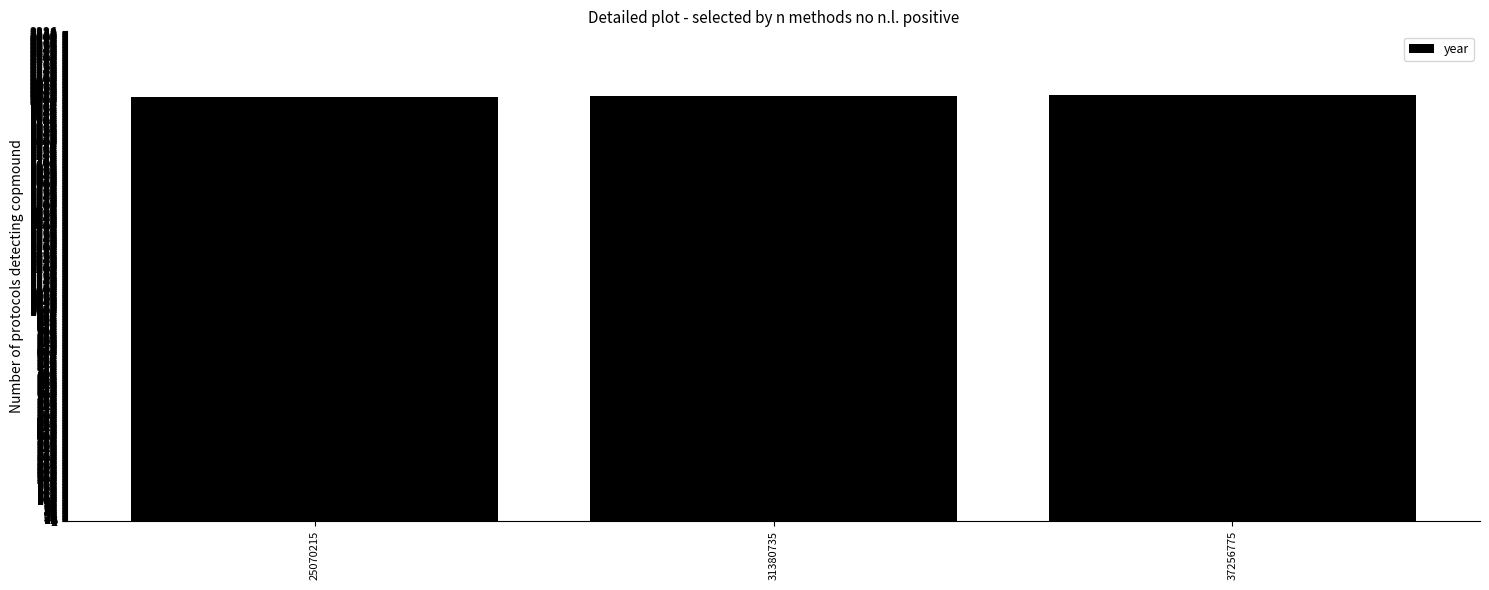

How many categories are shown in the chart?

3